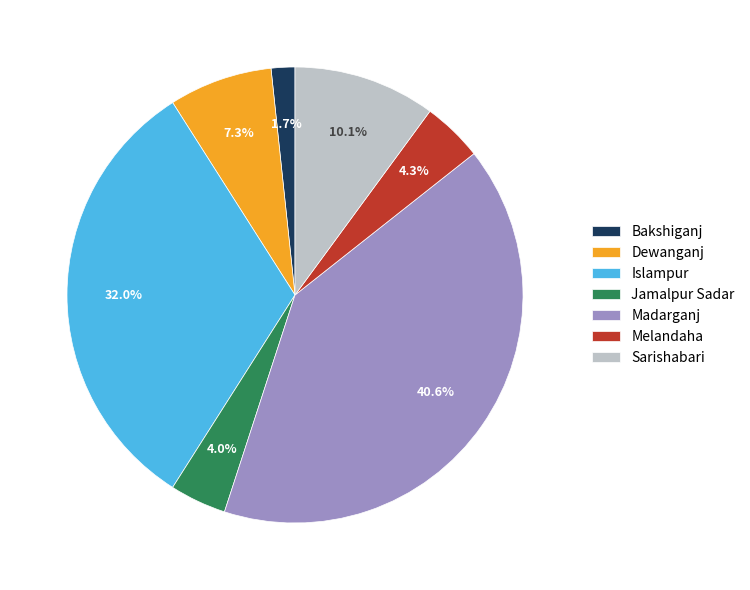

Which slice is the smallest?

Bakshiganj